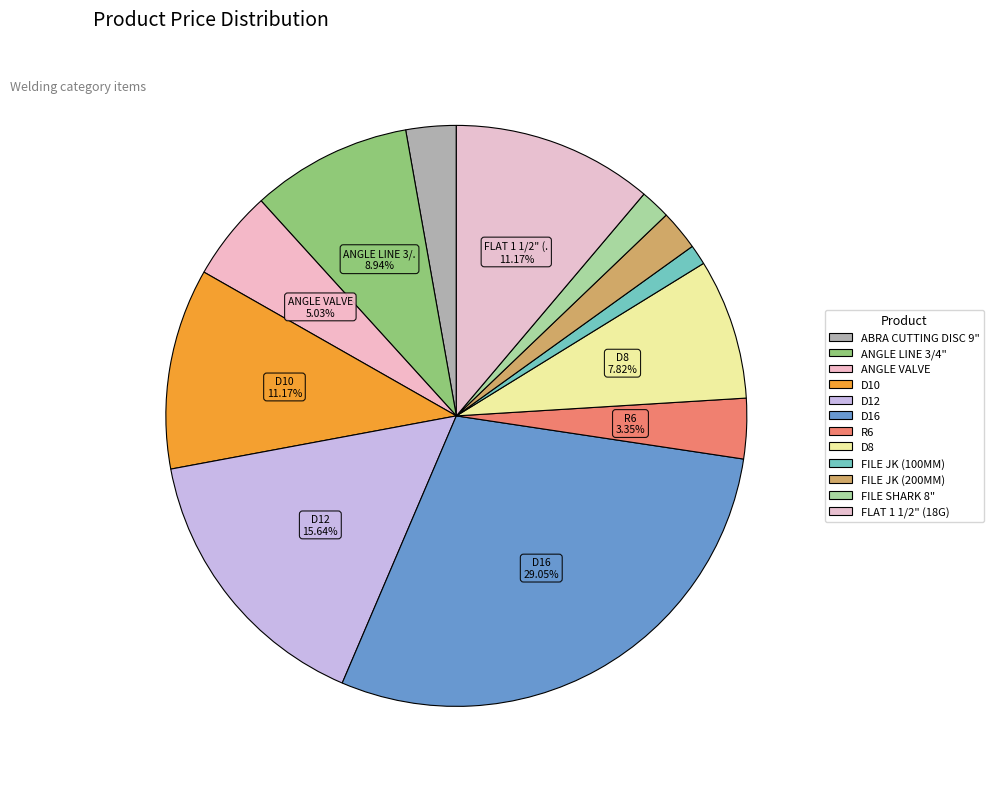

Does FILE JK (200MM) account for over 50% of the chart?

No